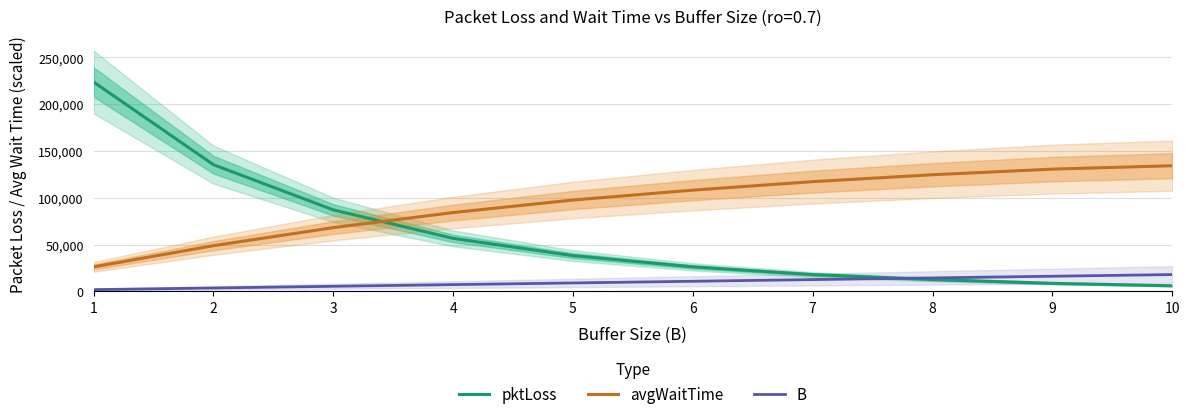

Which has a higher value, 9 or 8?

8